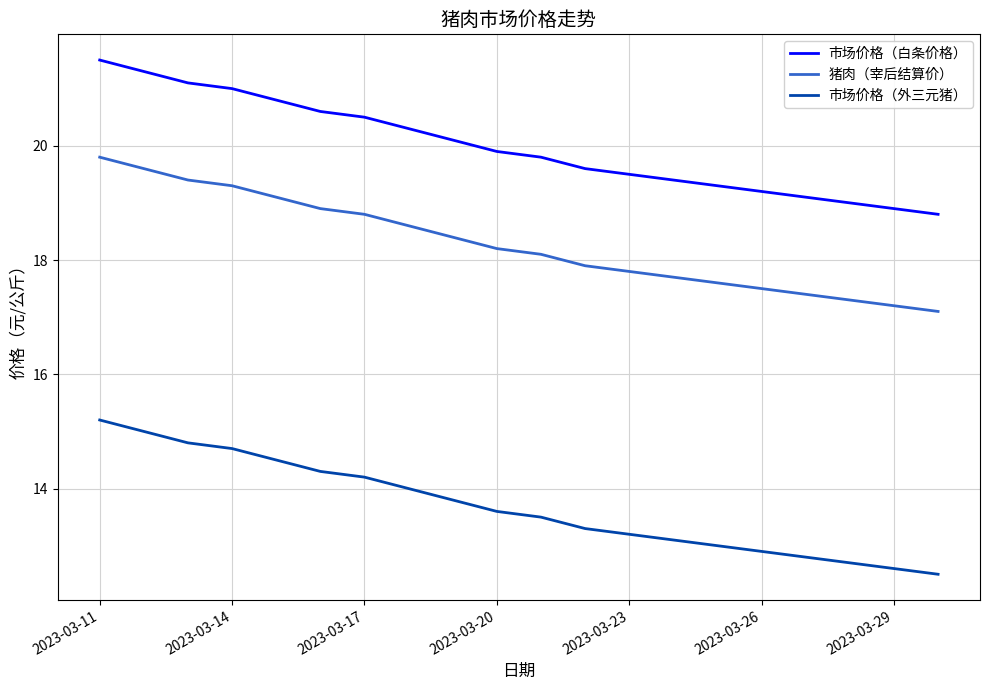

What is the maximum value shown in the chart?

21.5